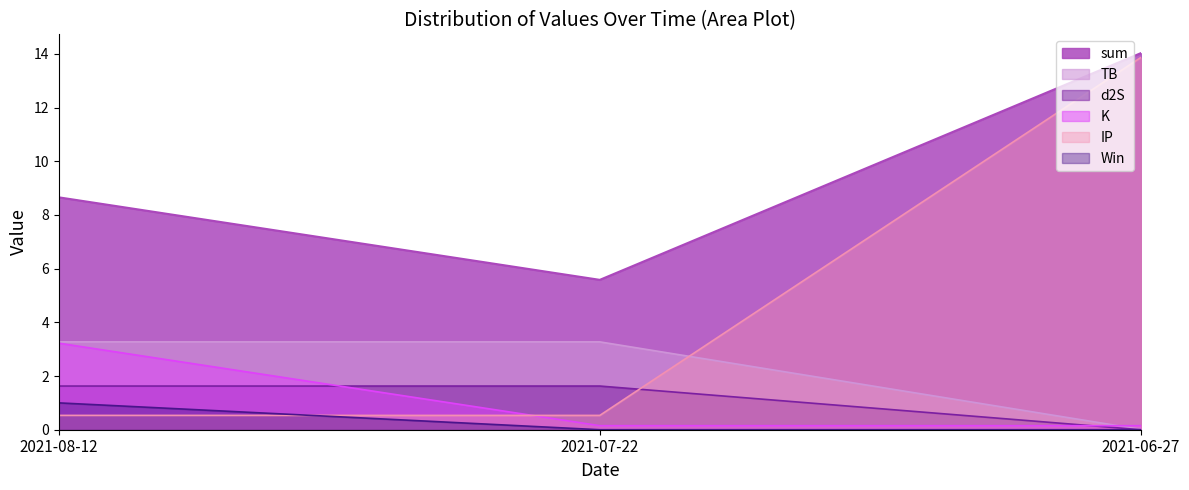

Is the value of K at 2021-06-27 greater than the value of TB at 2021-06-27?

Yes